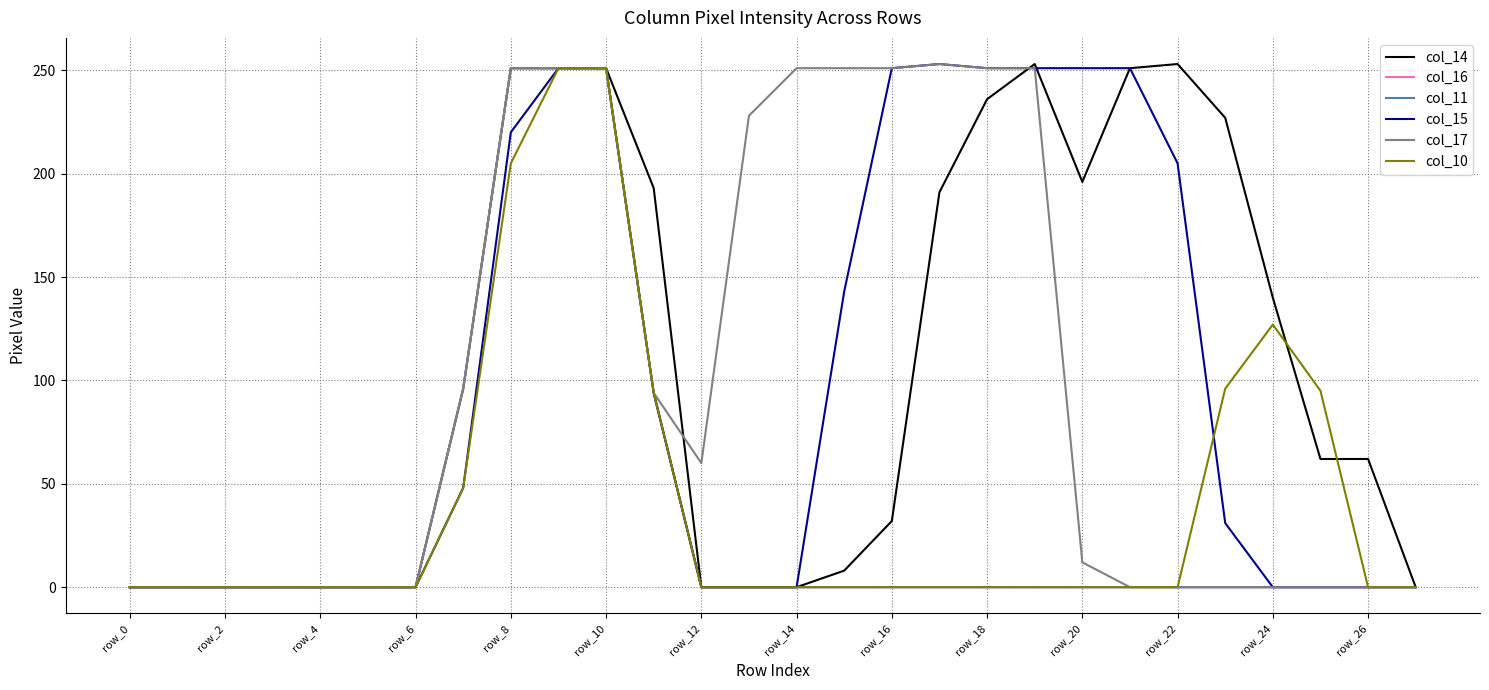

Does the chart display data point markers on the line(s)?

No